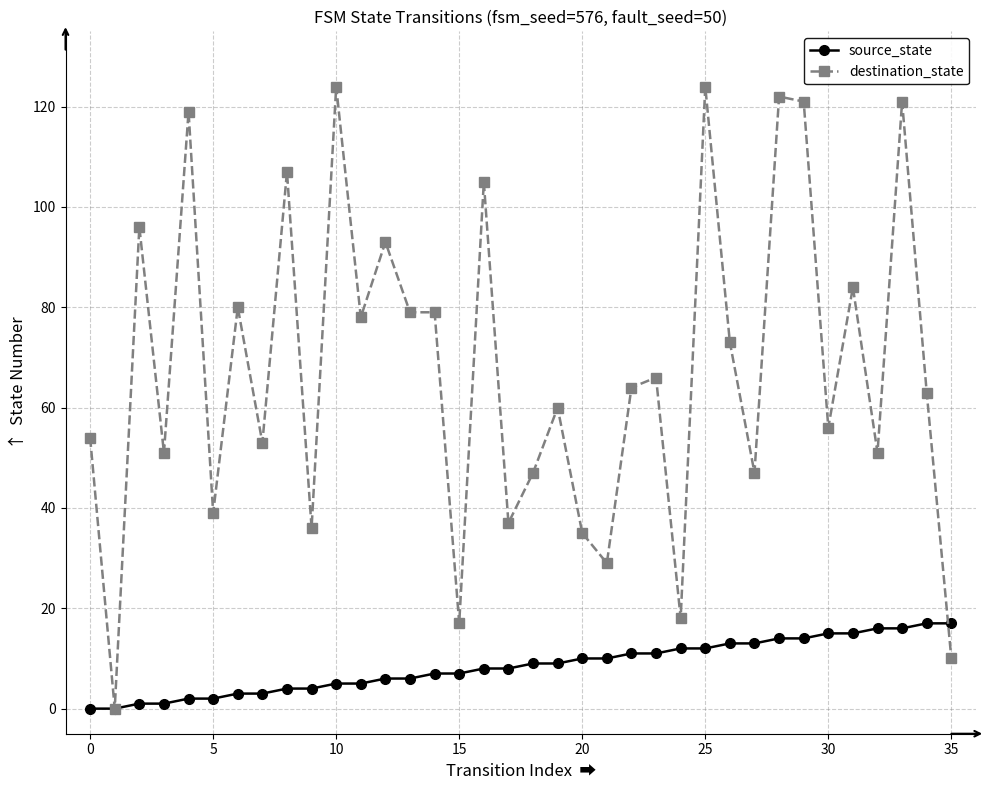

True or false: destination_state and source_state intersect in this chart.

True